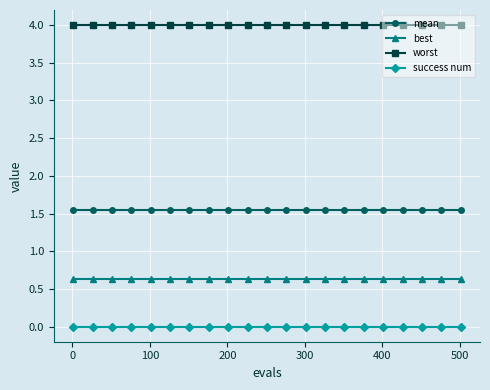

What is the value of the worst point at the 11th from the left?

4.0